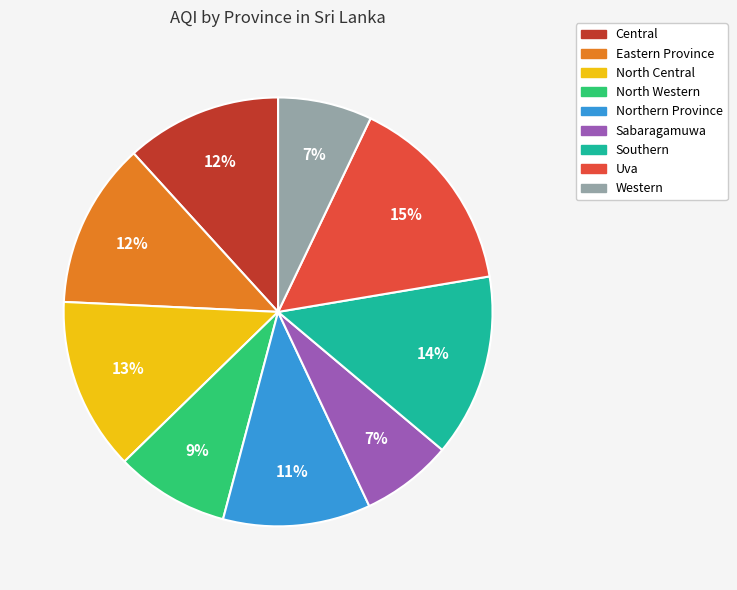

Combined, do North Central and Sabaragamuwa account for over 50%?

No